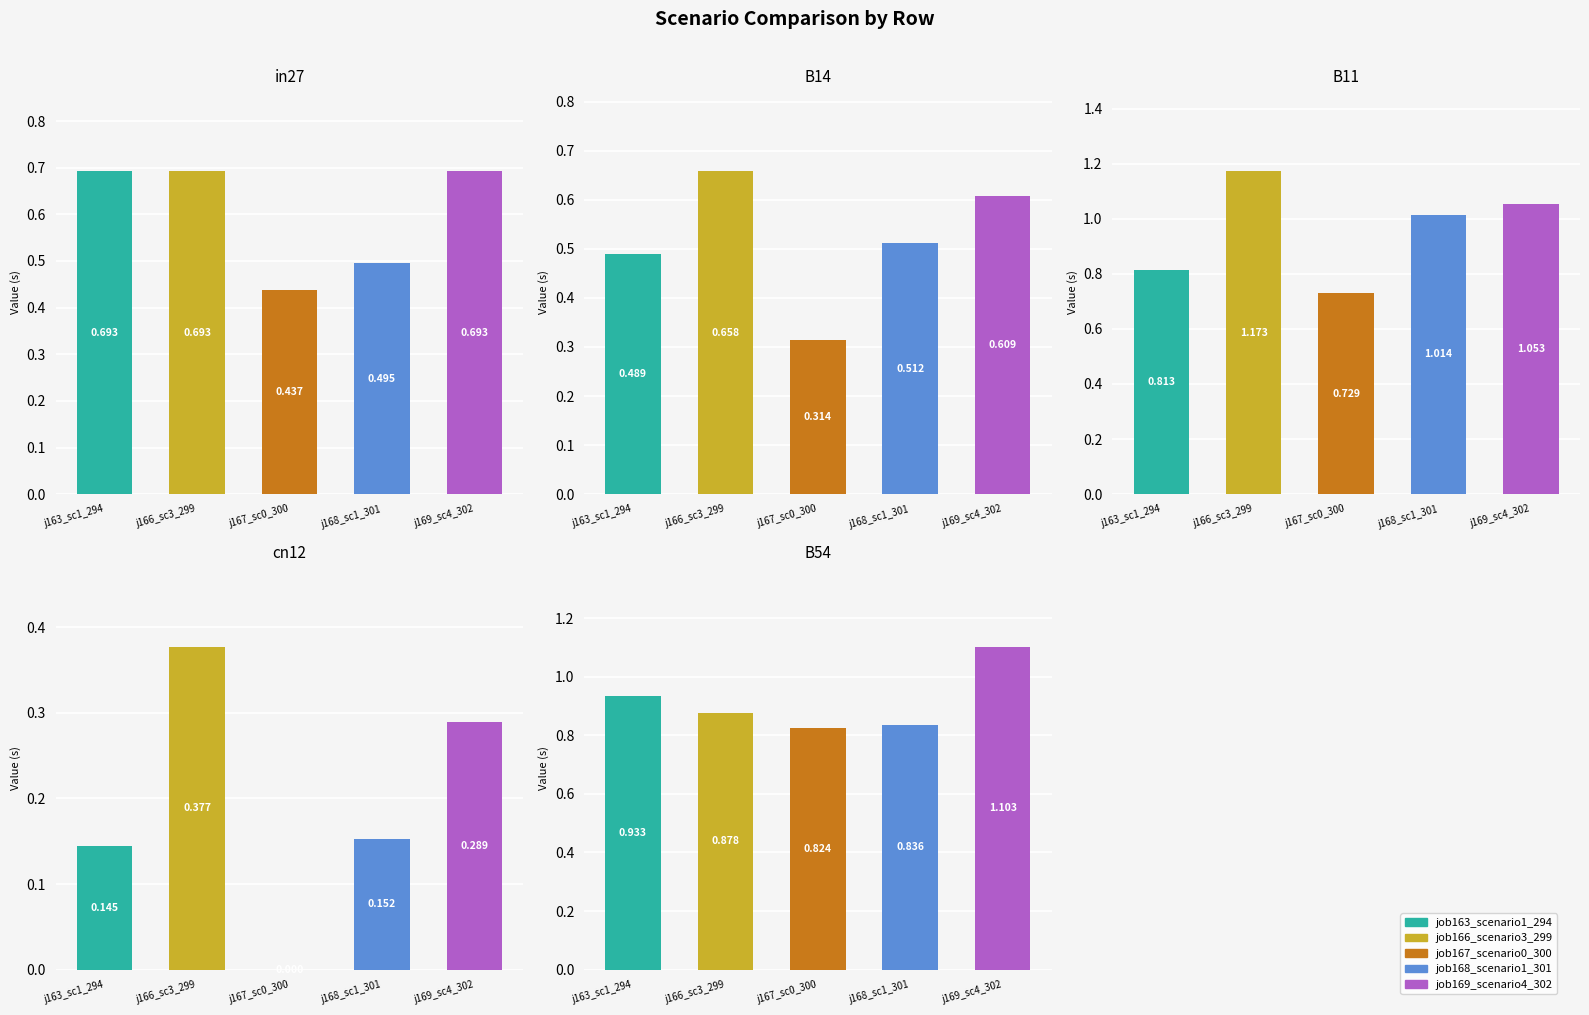

The value of job169_scenario4_302 at cn12 is 0.5. True or false?

False